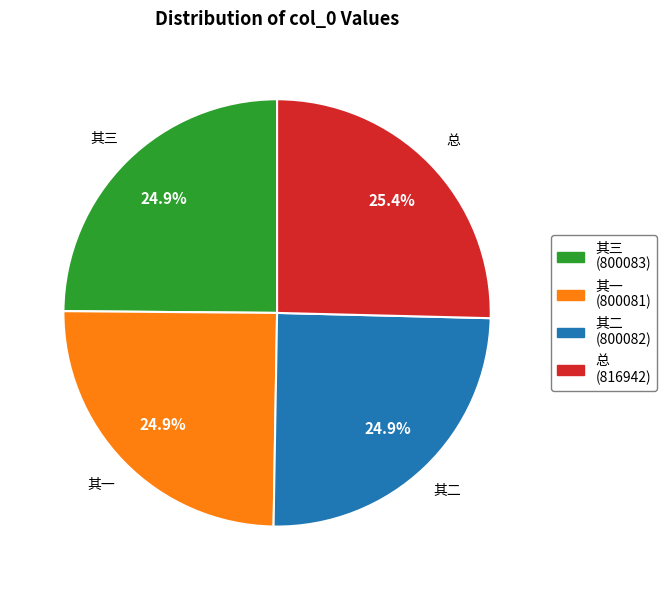

How many segments does this pie chart have?

4